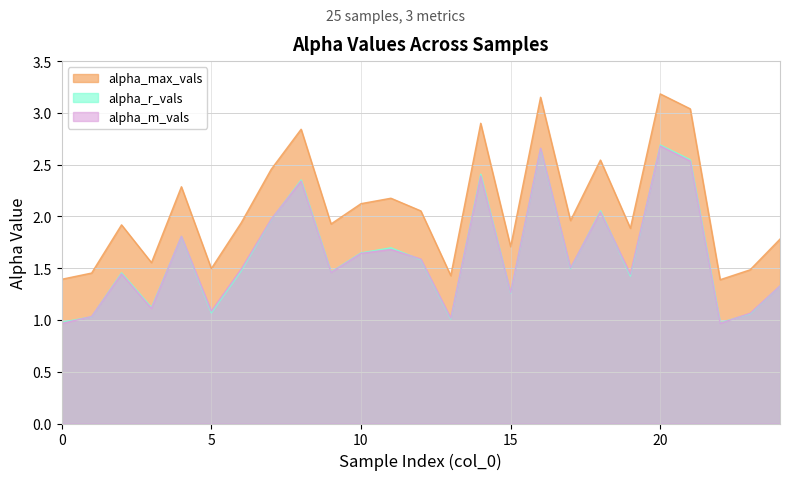

Reading right to left, list all the values displayed in this chart.

alpha_max_vals: 1.8	1.5	1.4	3.0	3.2	1.9	2.5	2.0	3.2	1.7	2.9	1.4	2.1	2.2	2.1	1.9	2.8	2.5	1.9	1.5	2.3	1.6	1.9	1.5	1.4
alpha_r_vals: 1.3	1.1	1.0	2.5	2.7	1.4	2.1	1.5	2.7	1.3	2.4	1.0	1.6	1.7	1.6	1.5	2.4	2.0	1.5	1.1	1.8	1.1	1.5	1.0	1.0
alpha_m_vals: 1.3	1.1	1.0	2.5	2.7	1.4	2.0	1.5	2.7	1.3	2.4	1.0	1.6	1.7	1.6	1.5	2.3	2.0	1.5	1.1	1.8	1.1	1.4	1.0	1.0